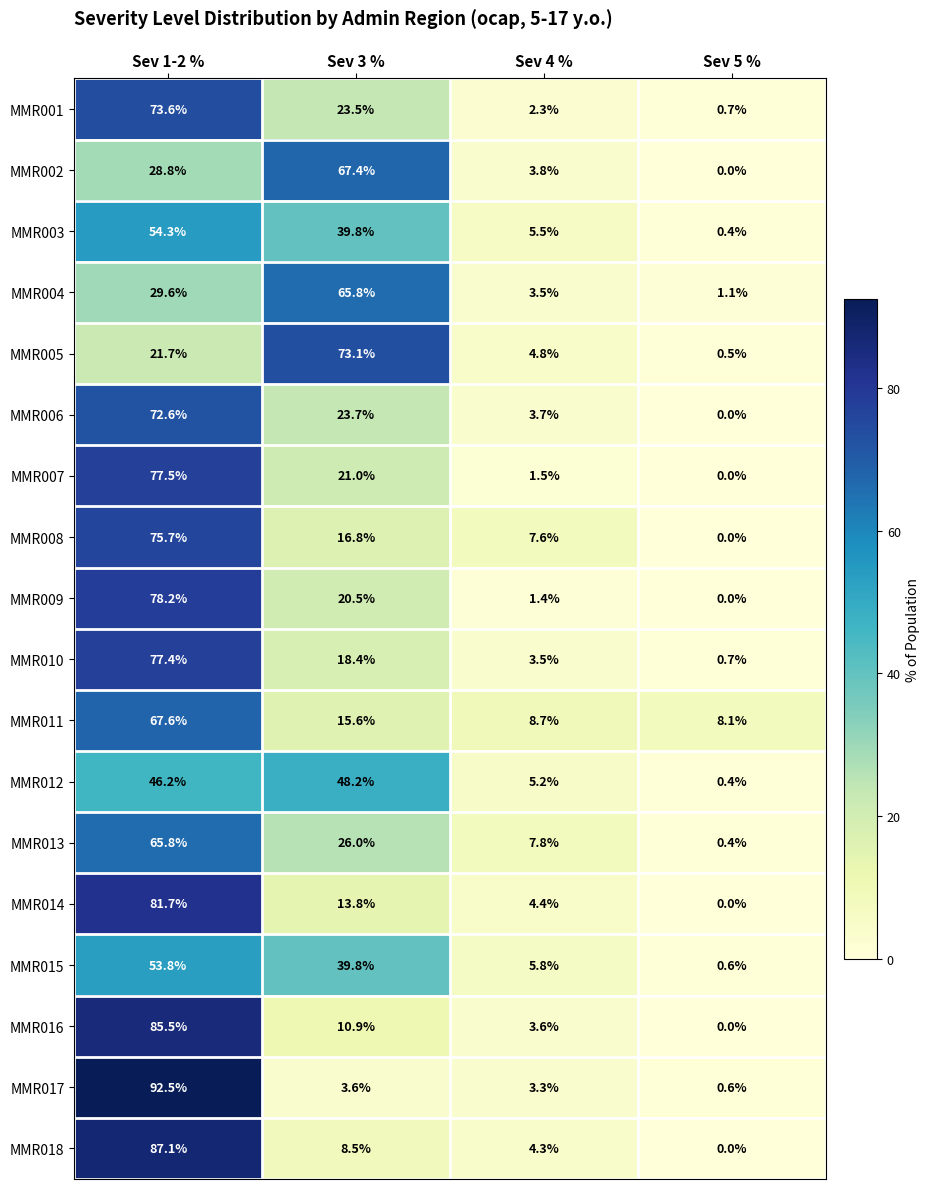

Rank the categories by MMR018 value from highest to lowest.

Sev 1-2 %, Sev 3 %, Sev 4 %, Sev 5 %